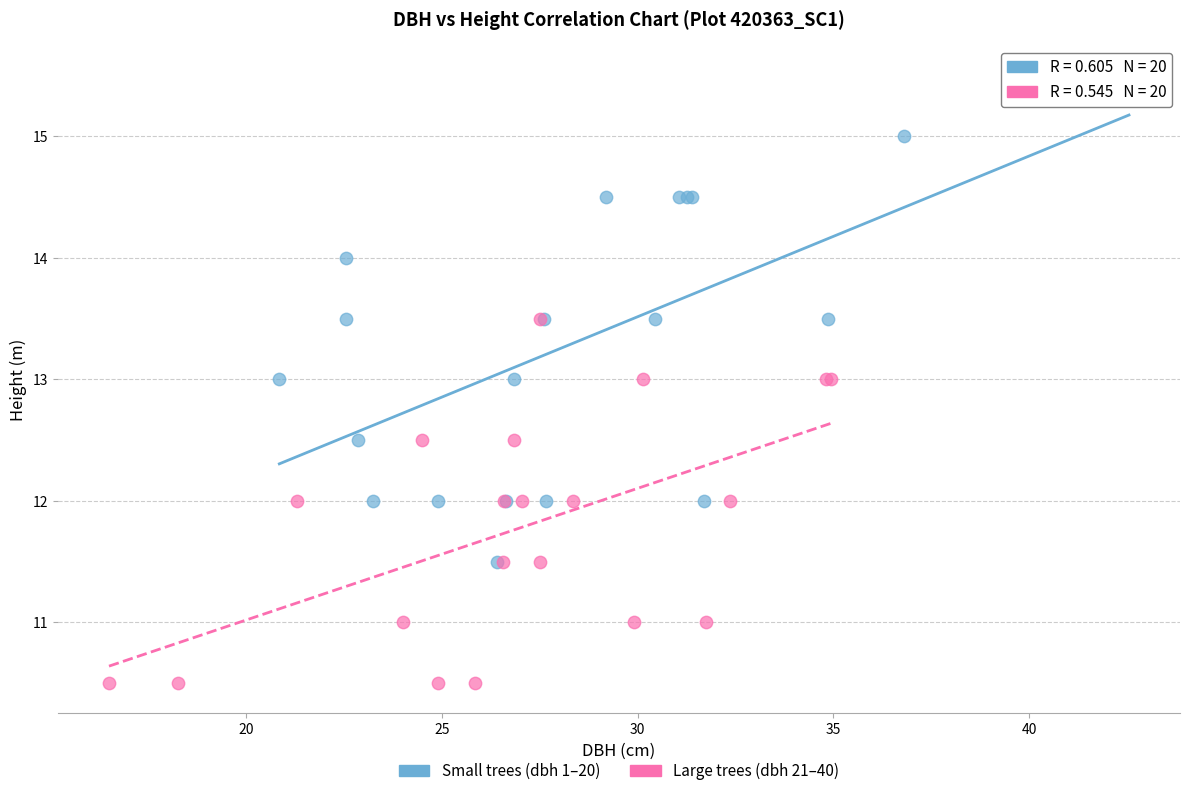

Which series contains the lowest Y value?

Large trees (dbh 21–40)